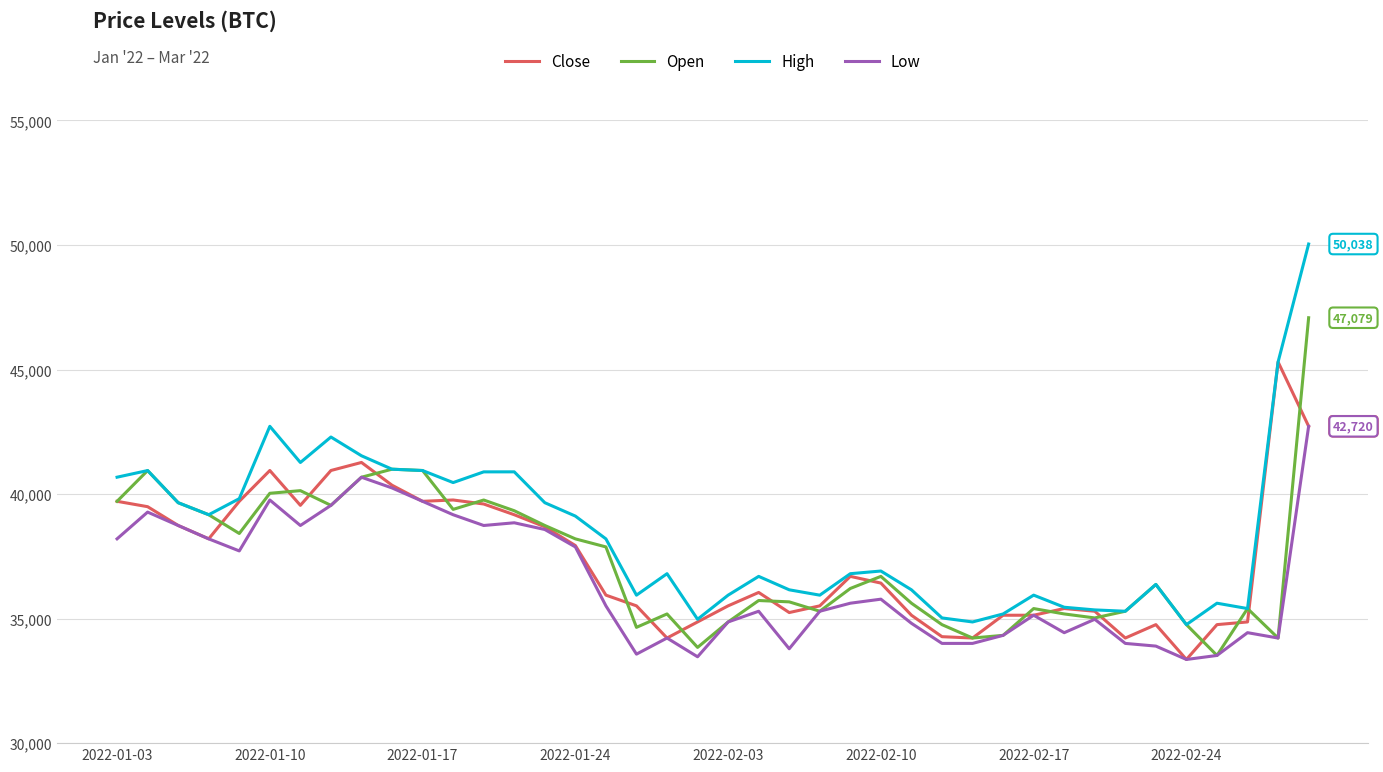

What is the lowest value of the High series?

34758